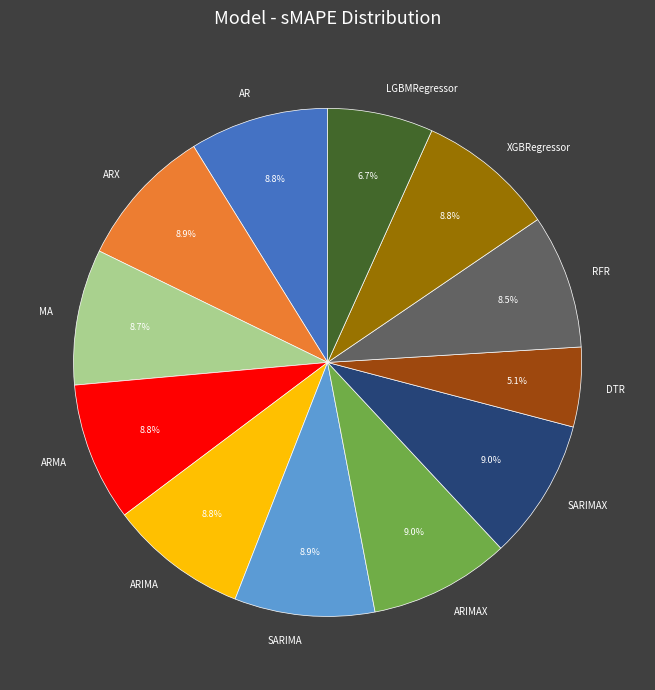

To the nearest percent, what is the difference between the RFR and DTR slice percentages?

3%